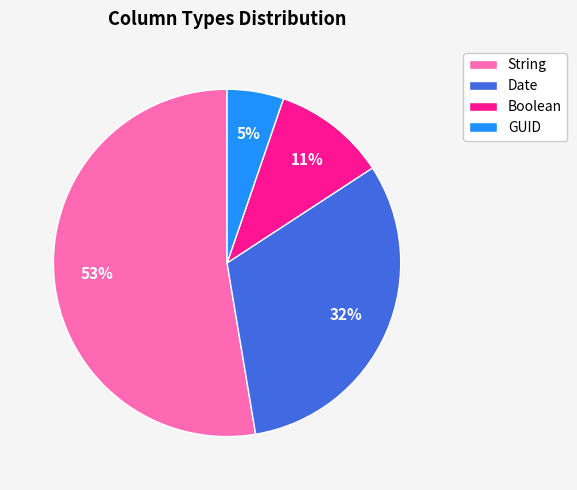

Combined, do Boolean and String account for over 50%?

Yes